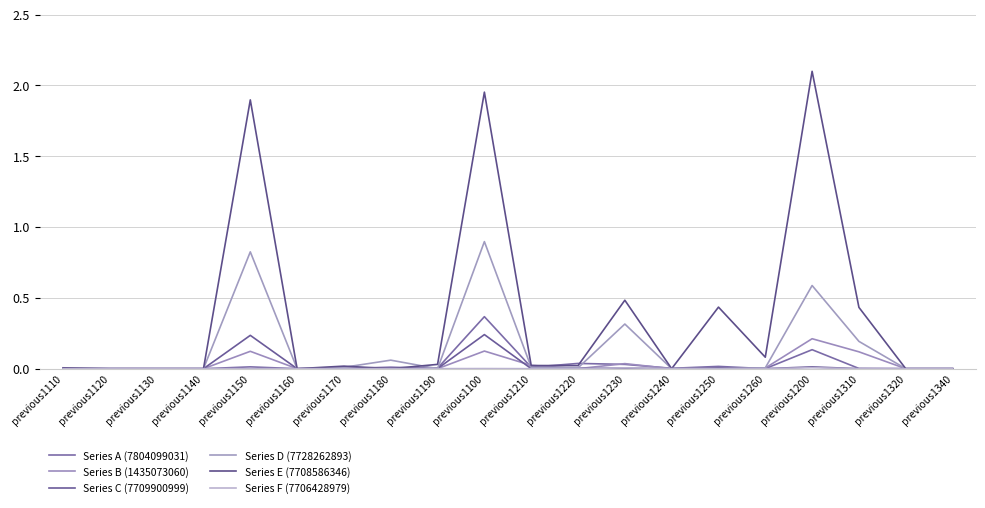

What is the spread (max minus min) of values at previous1260?

0.1